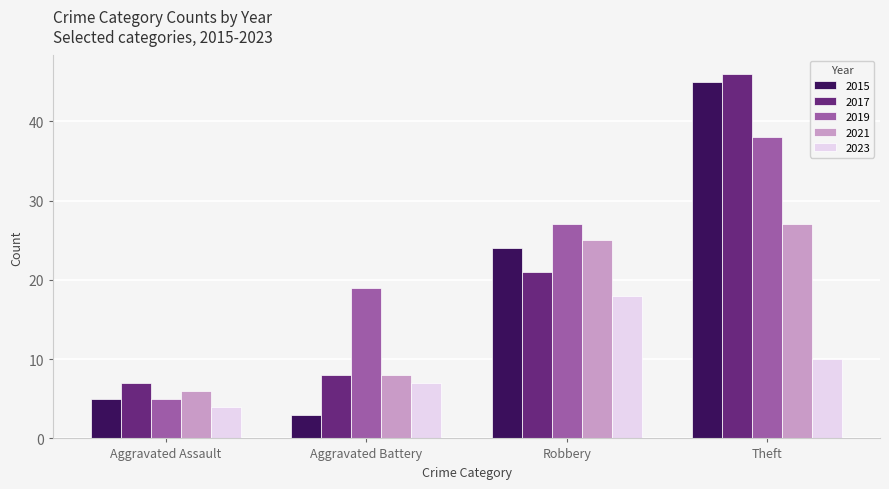

At which category is the sum across all series the highest?

Theft